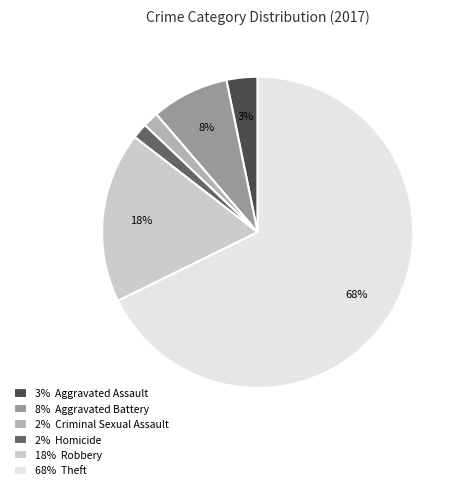

How many slices are in this pie chart?

6